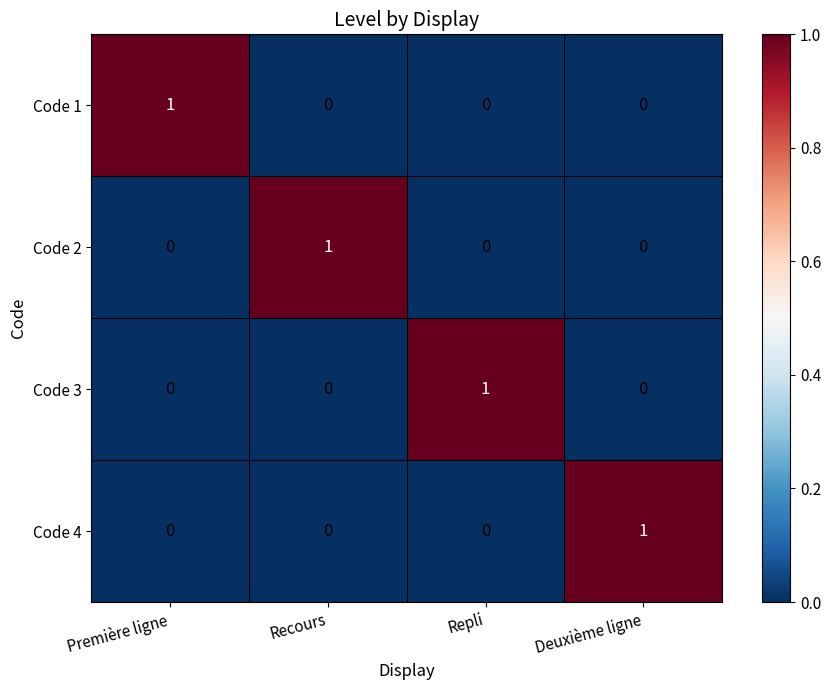

Count the Code 2 values in the range 0 to 1.

4